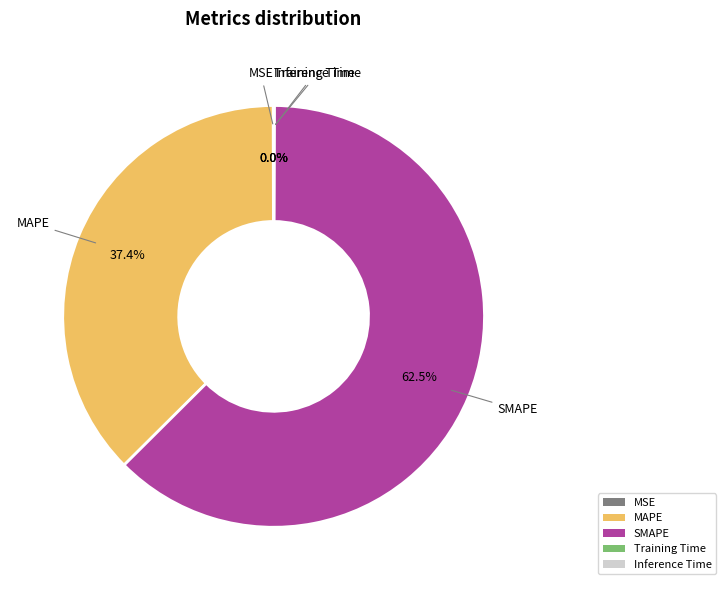

Which category has the biggest portion of the pie?

SMAPE